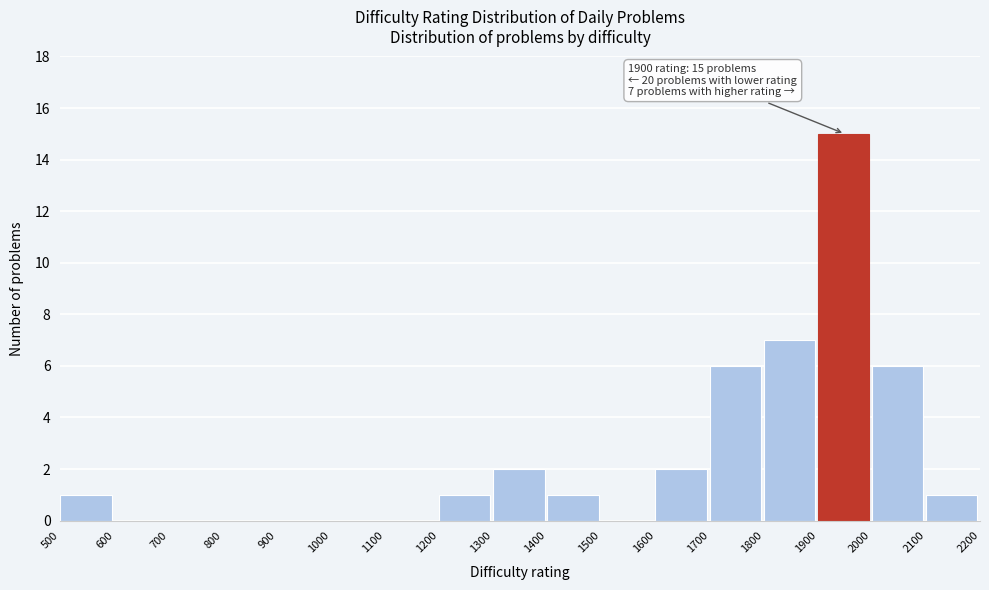

Which range on the x-axis has the tallest bar?

1900 to 2000